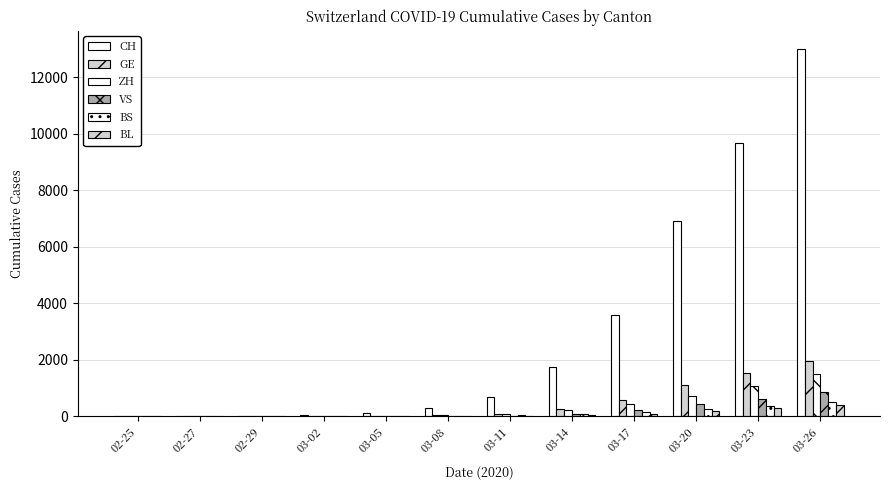

Is the value of VS at 03-02 greater than the value of ZH at 03-02?

No